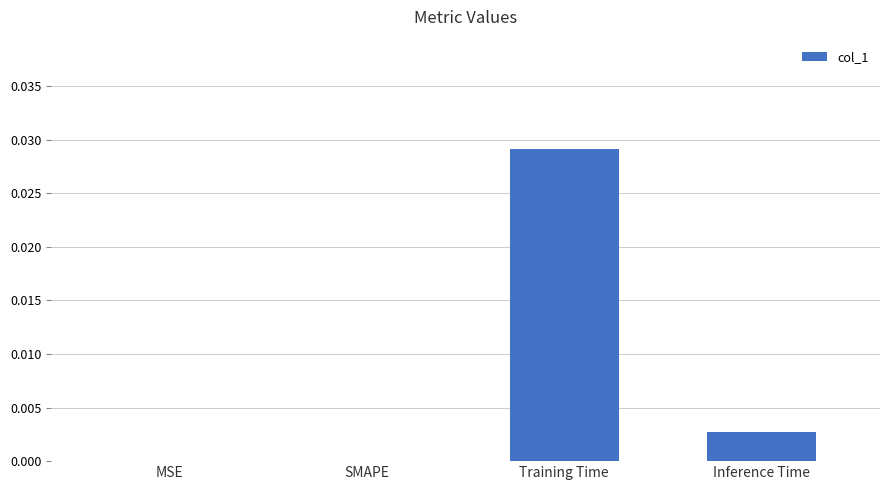

True or false: the data shows 0.0 at Training Time.

True